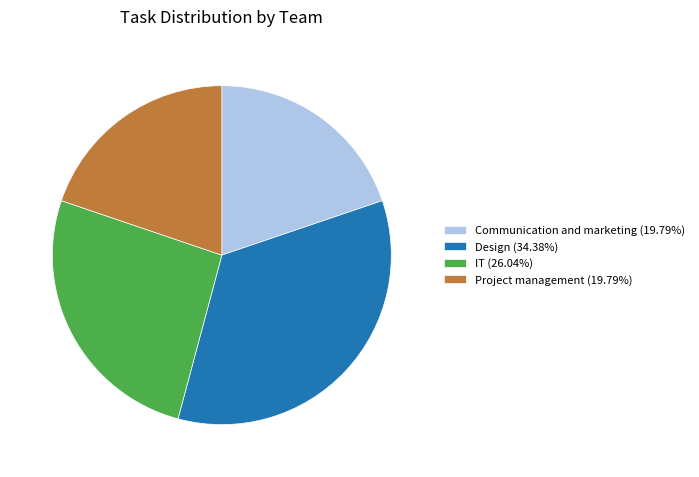

Is the sum of Project management and IT greater than half?

No